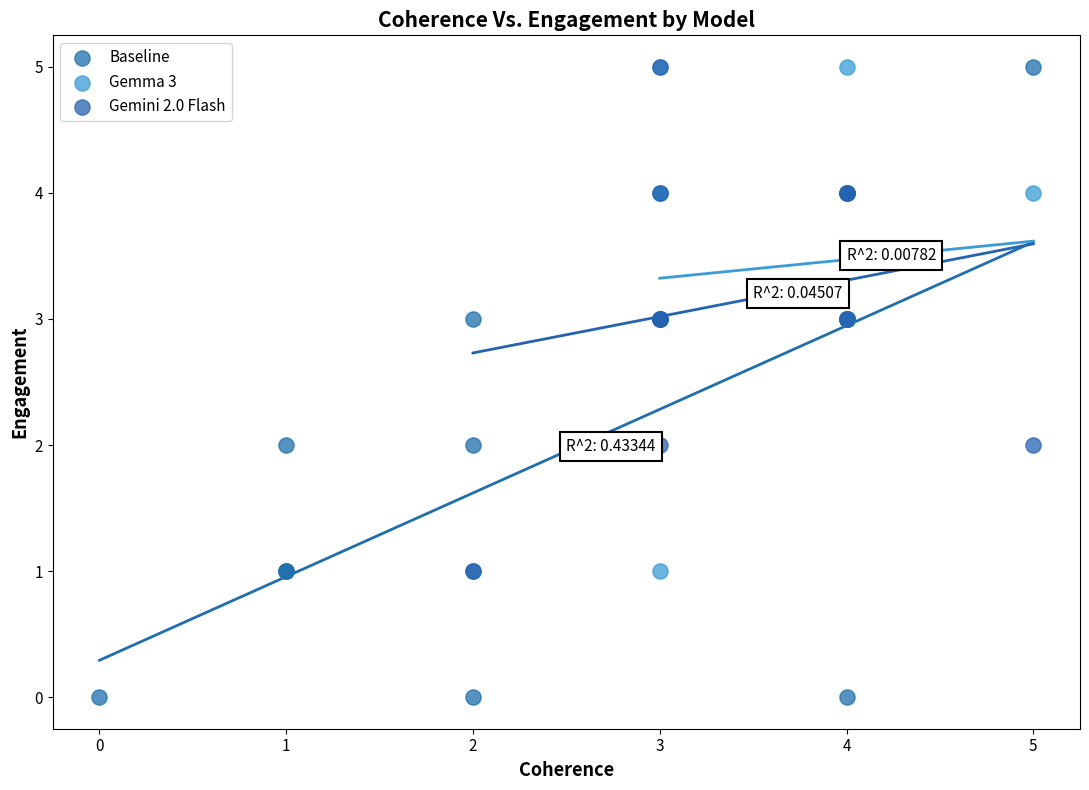

Which series has the widest spread of Y values?

Baseline